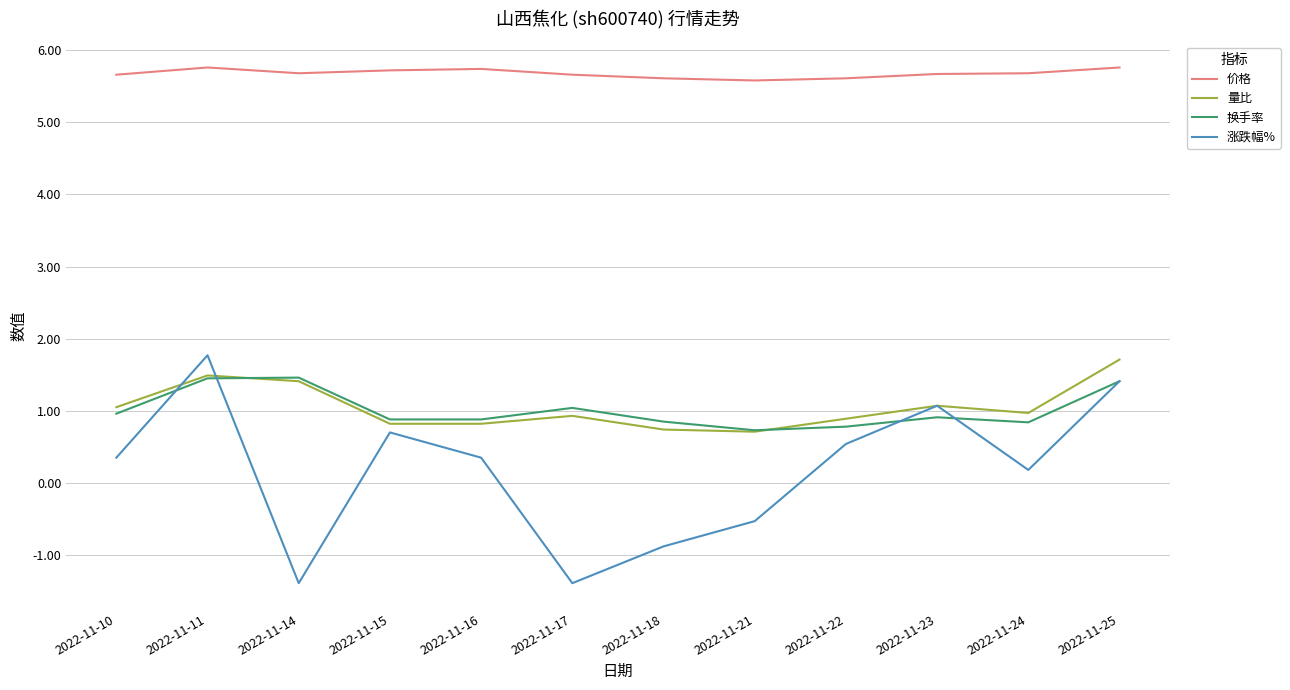

What is the difference between the maximum and second lowest values in the 量比 series?

1.0